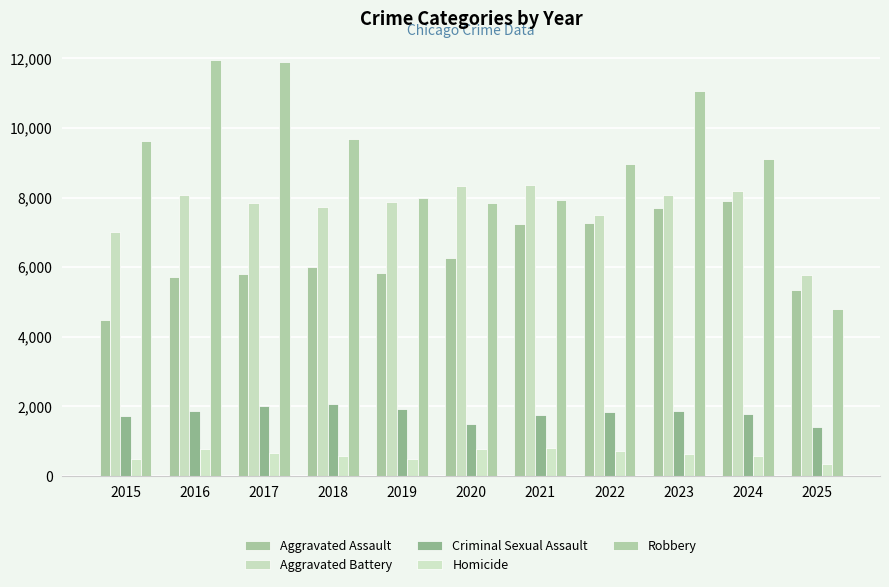

Which label corresponds to the smallest value in the chart?

2025